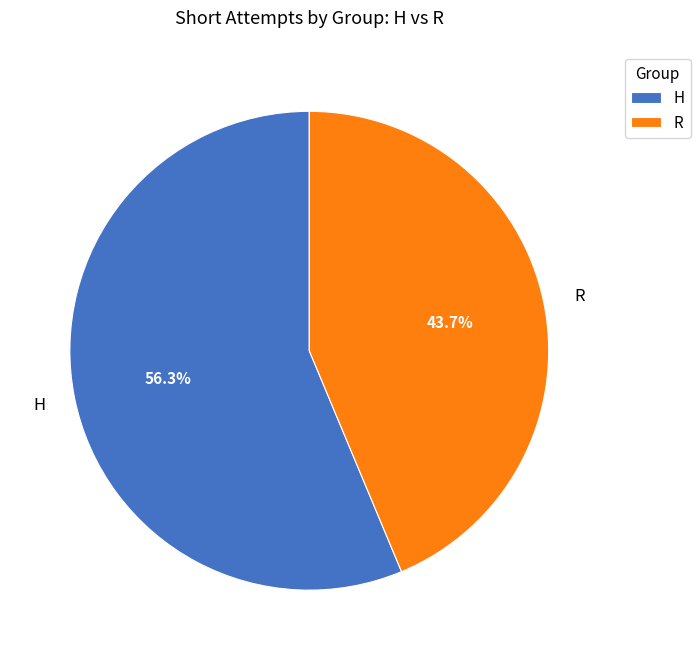

To the nearest percent, what is the difference between the largest and smallest slice percentages?

13%